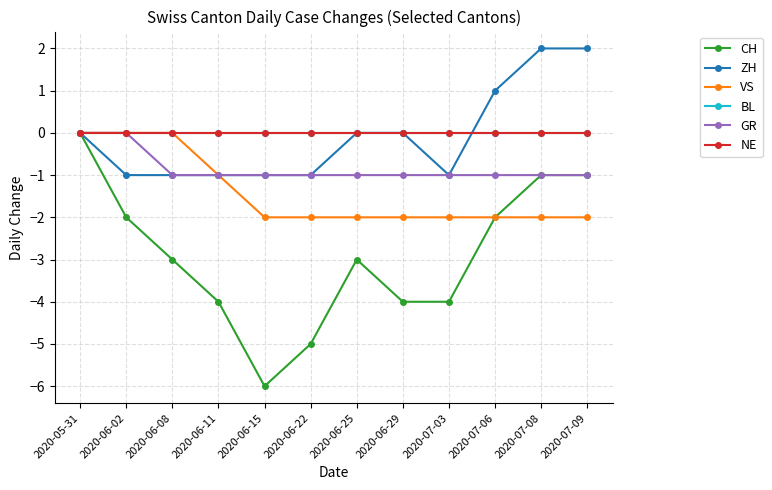

Does the chart have visible grid lines?

Yes